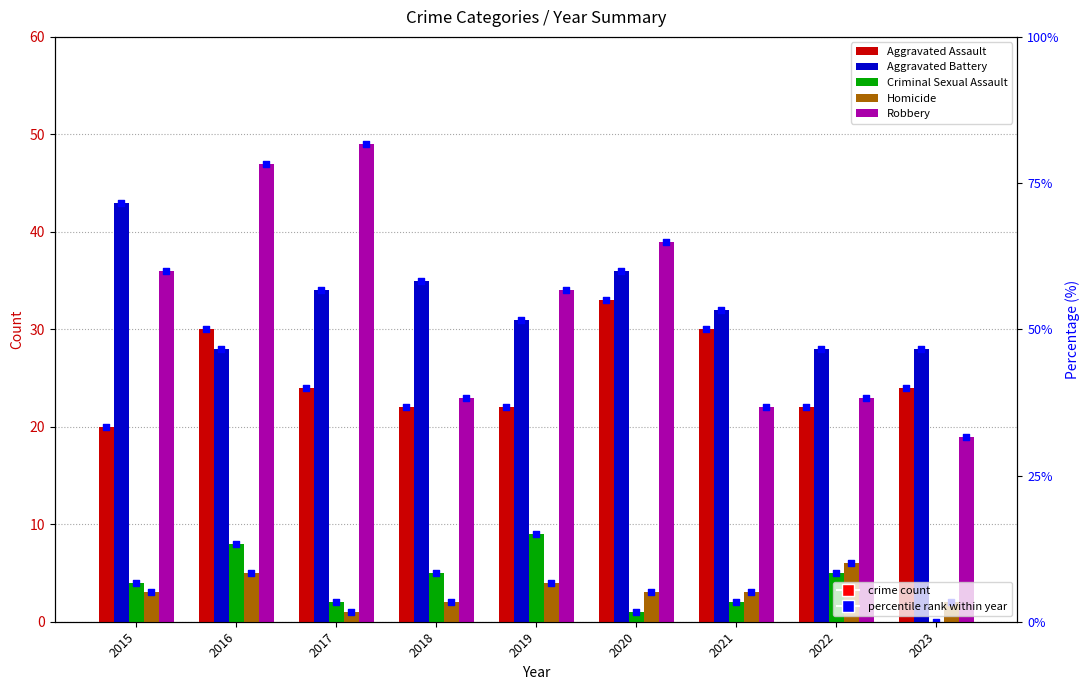

What is the total value across all series at 2016?

148